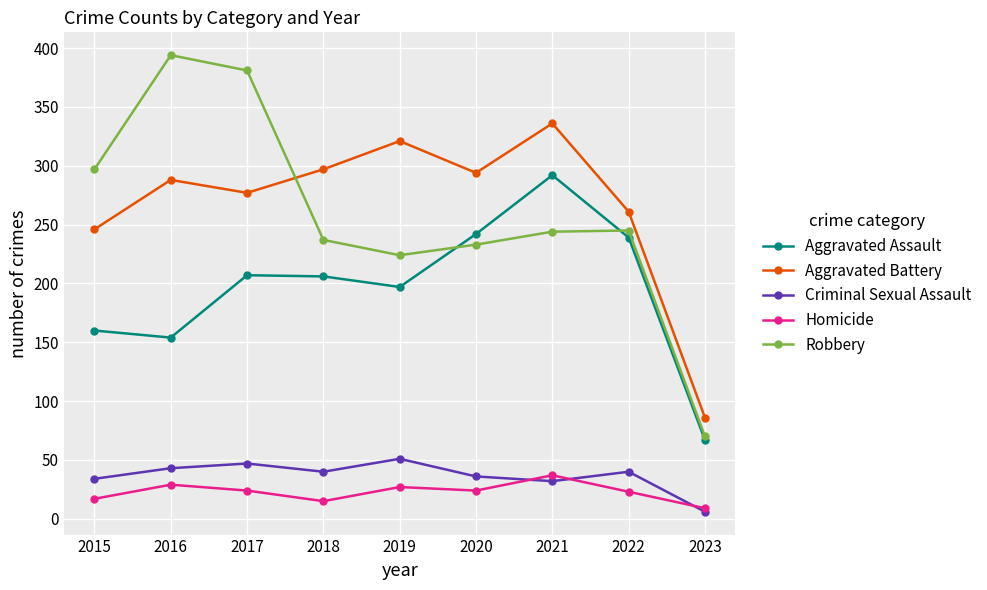

How many data points does each series have?

9